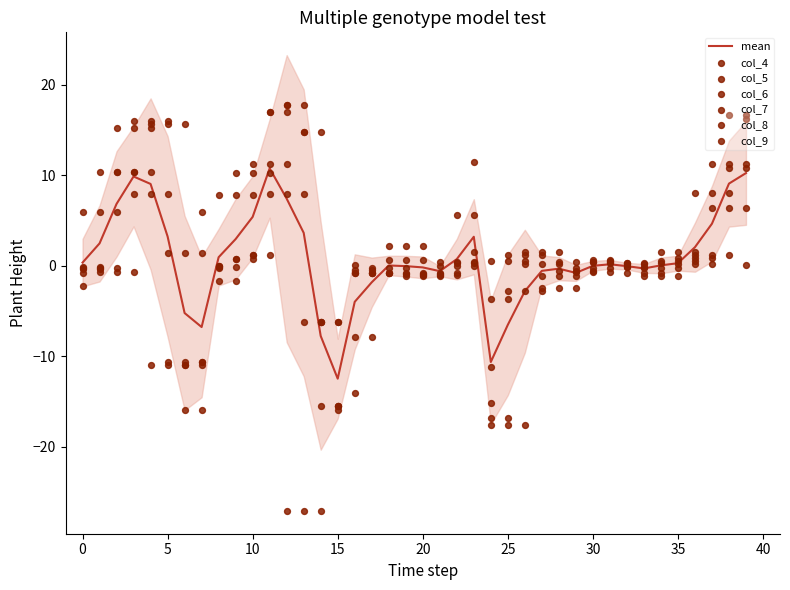

What is the total value across all series at 18?

0.2